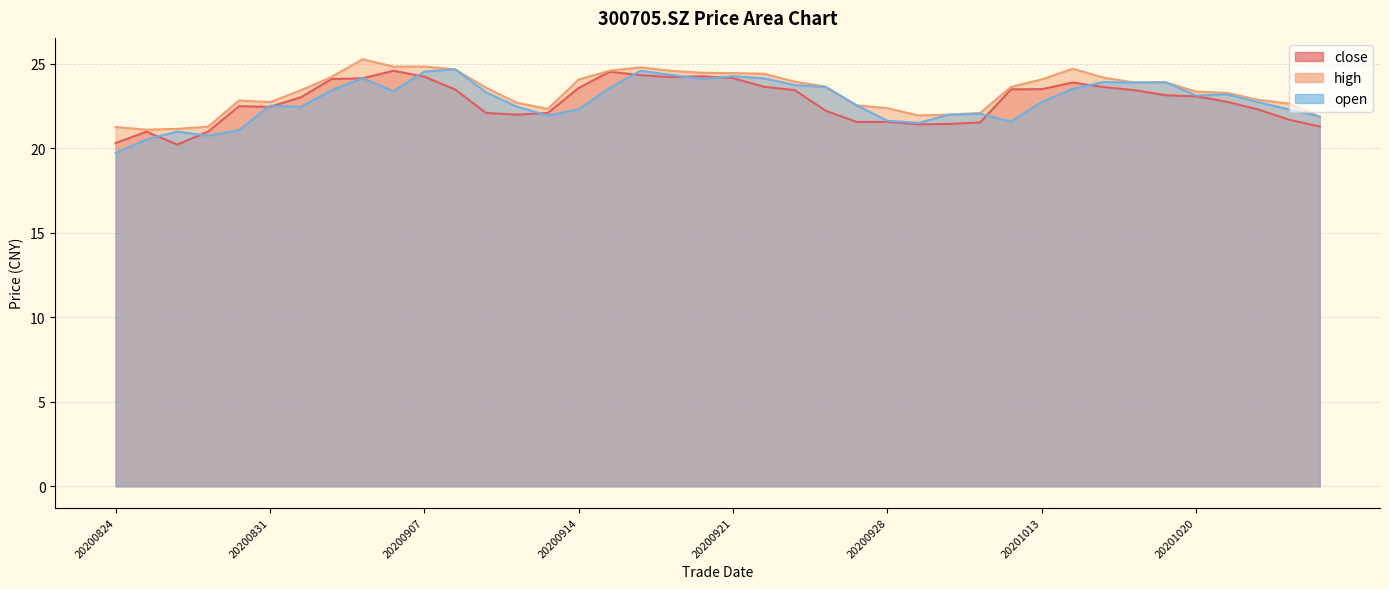

True or false: open has a value of 22.5 at 20200831.

True